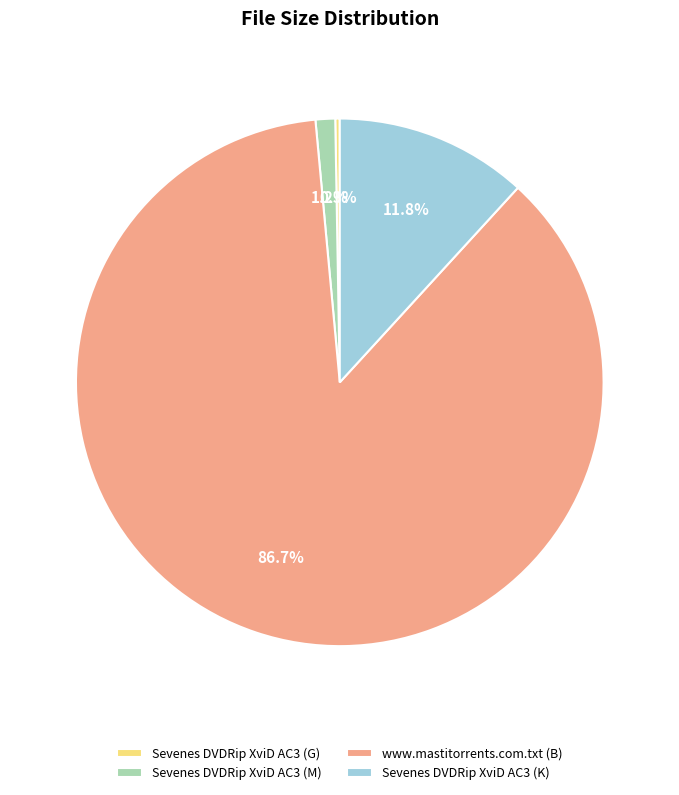

What is the ratio of the value at Sevenes DVDRip XviD AC3 (K) to the value at Sevenes DVDRip XviD AC3 (M)?

9.8